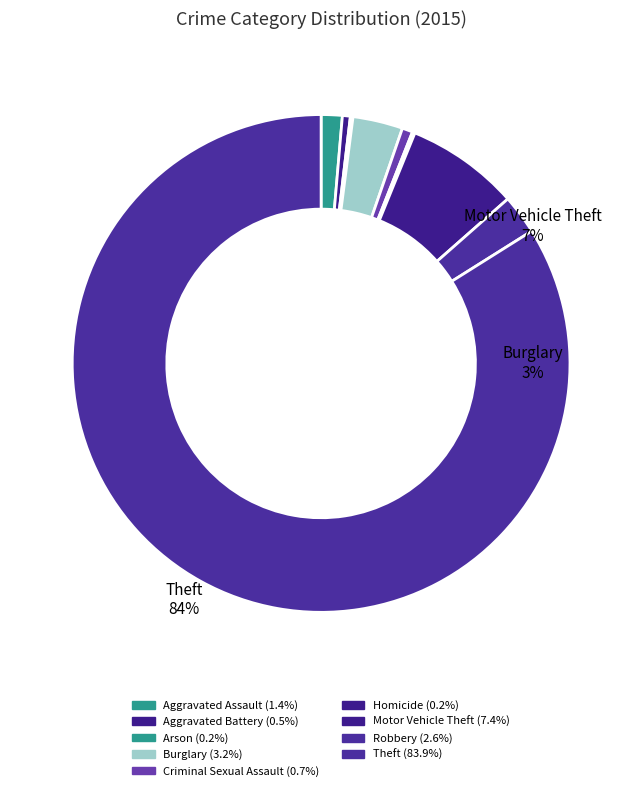

What percentage is NOT represented by Arson?

99.8%